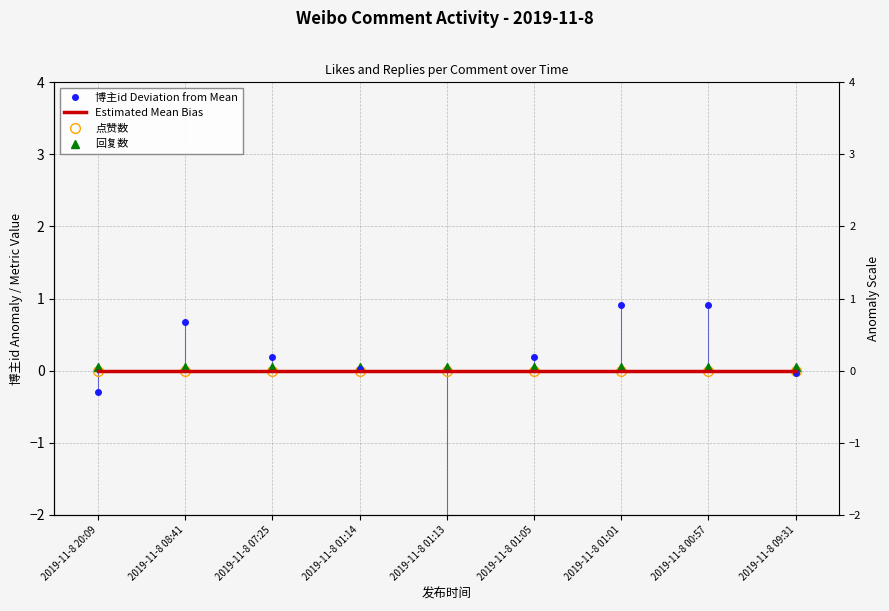

What are all the series names shown in the legend?

博主id Deviation from Mean, Estimated Mean Bias, 点赞数, 回复数